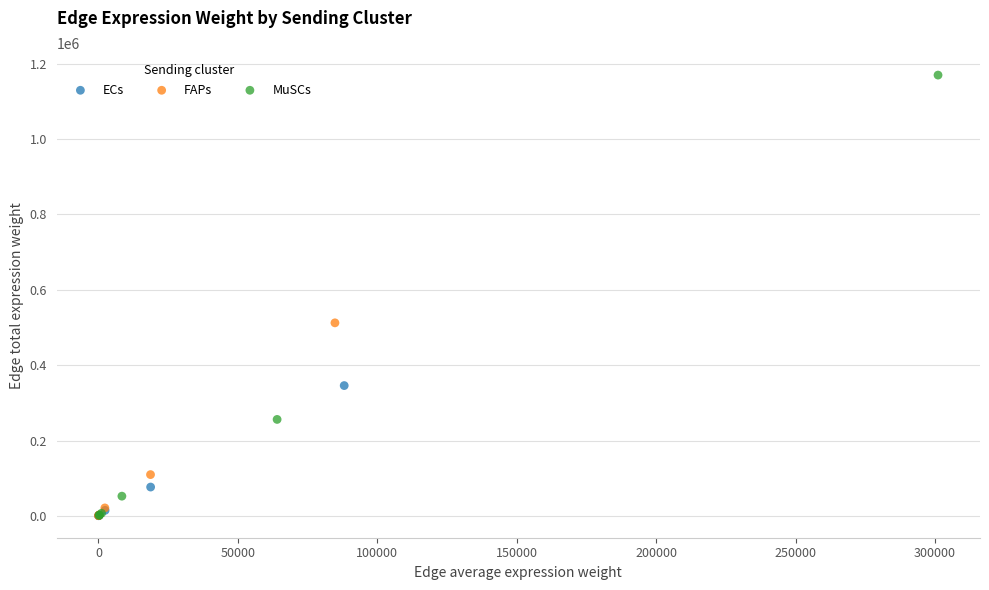

Which series contains the highest Y value?

MuSCs